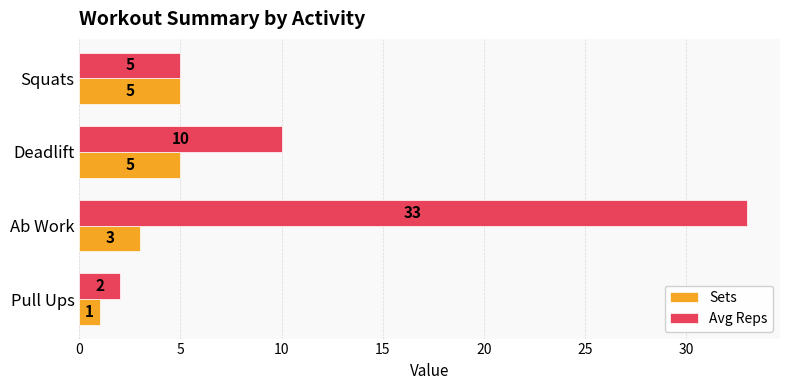

Which series has the largest total across all categories?

Avg Reps